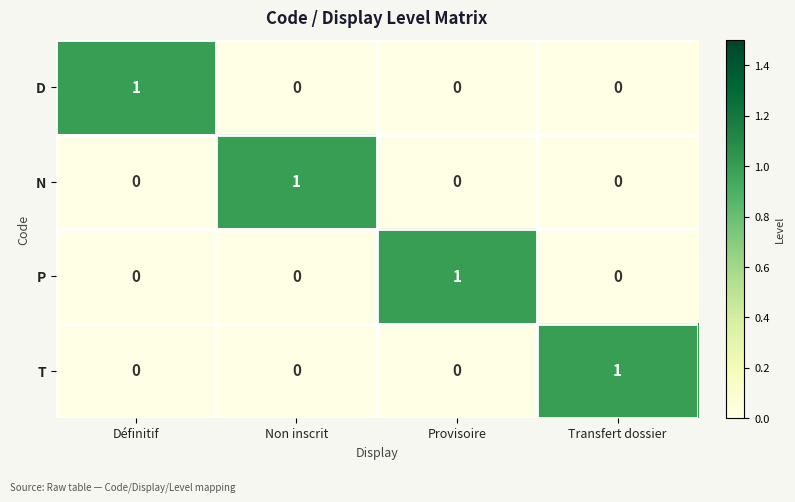

What is the difference between the highest and lowest values at Provisoire?

1